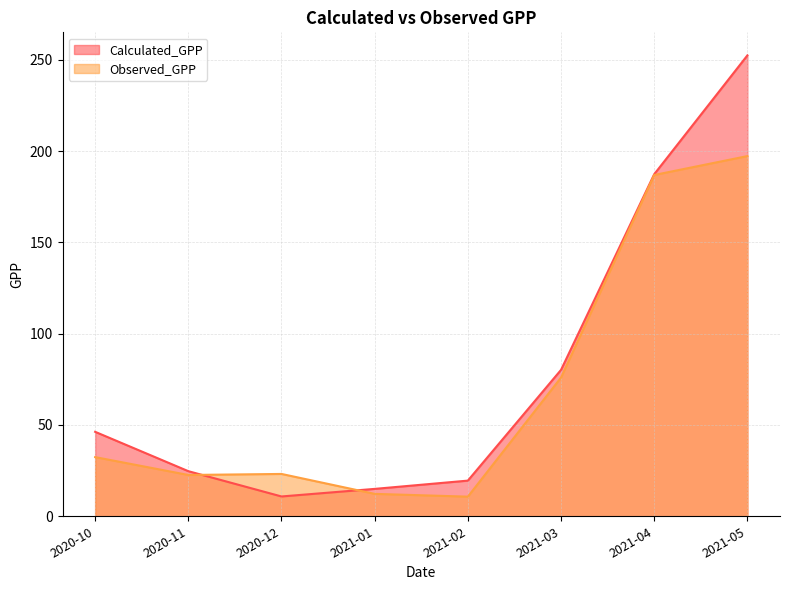

How many intersections are there between Calculated_GPP and Observed_GPP?

2